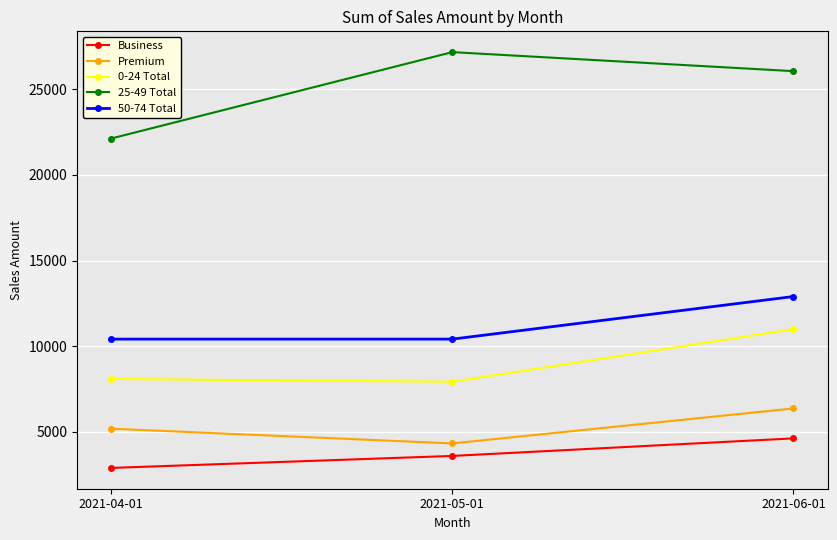

At which label does 25-49 Total reach its peak?

2021-05-01